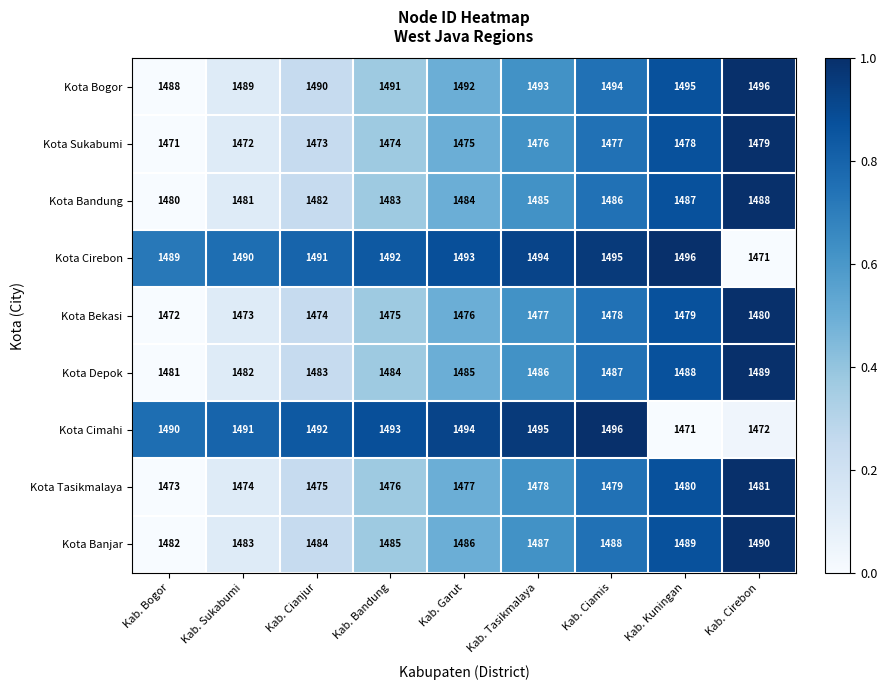

True or false: Kota Cirebon has a value of 740 at Kab. Garut.

False